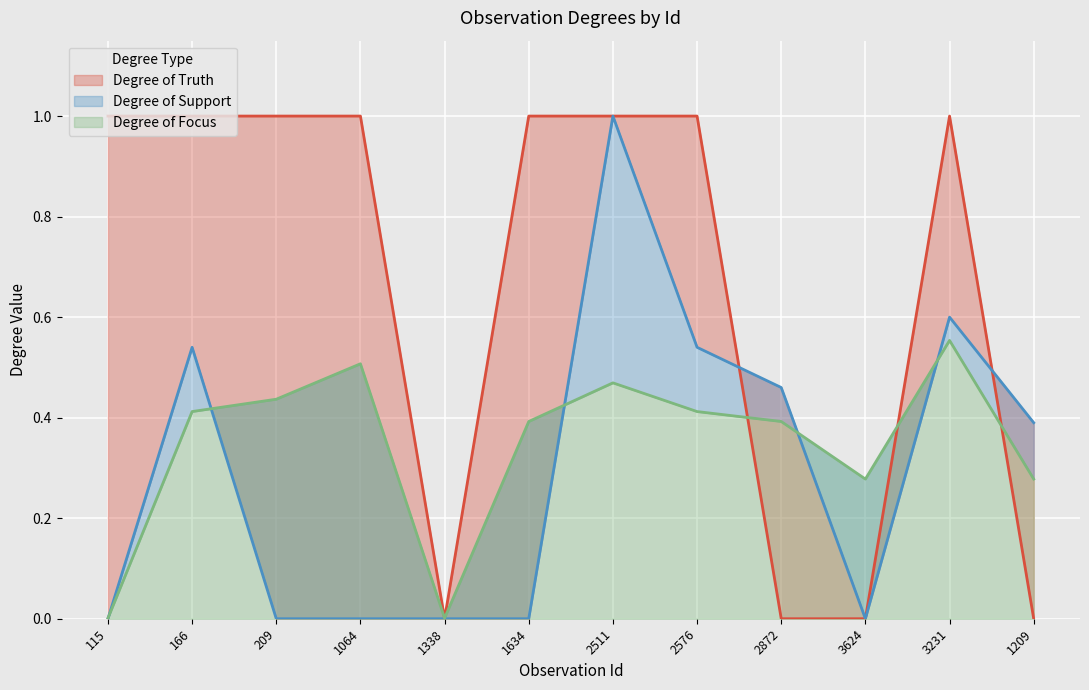

Is the value of Degree of Truth at 2872 greater than the value of Degree of Support at 1209?

No